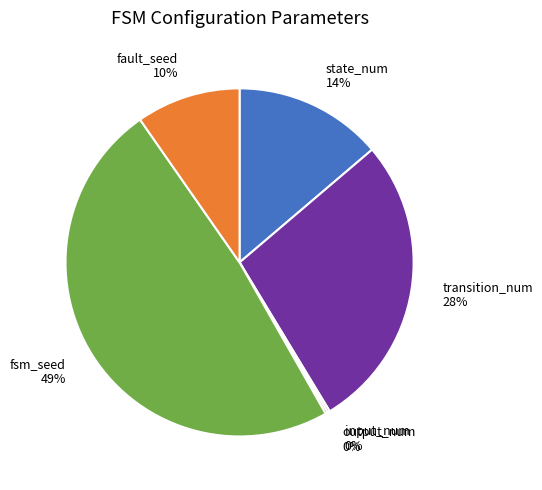

Is it true that fault_seed 10% is 10% of the pie?

True